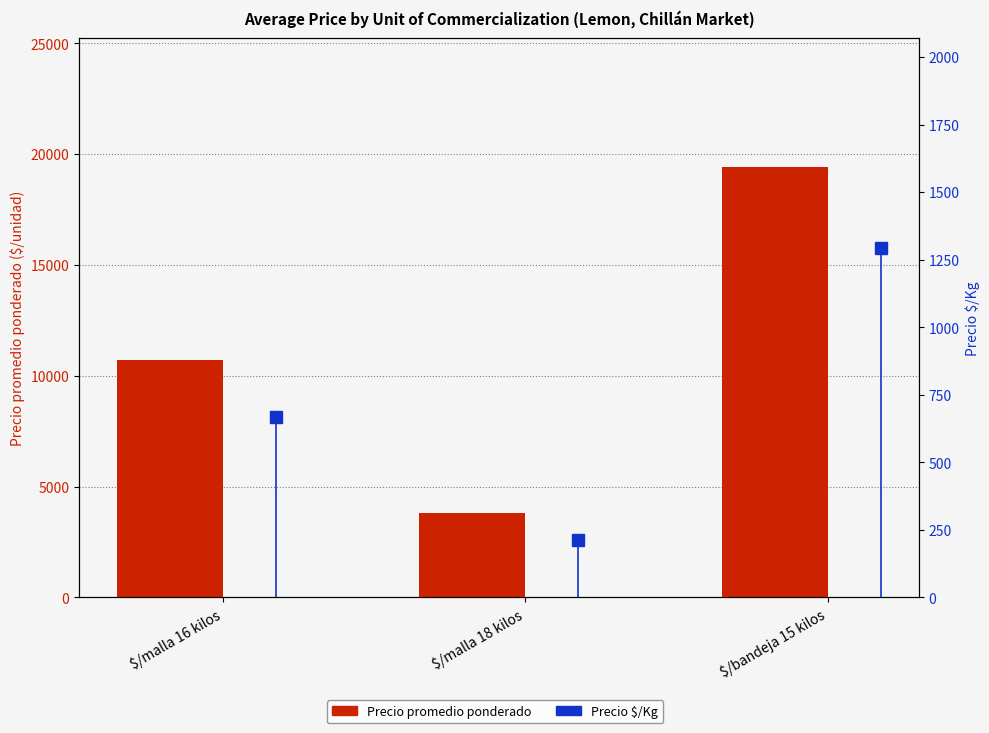

True or false: Precio promedio ponderado has a value of 6450 at $/malla 18 kilos.

False